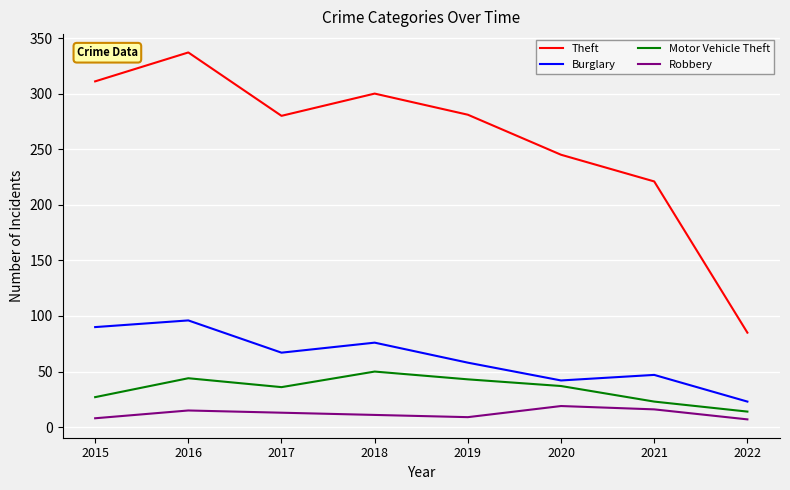

Where does the Motor Vehicle Theft series first go above 37?

2016